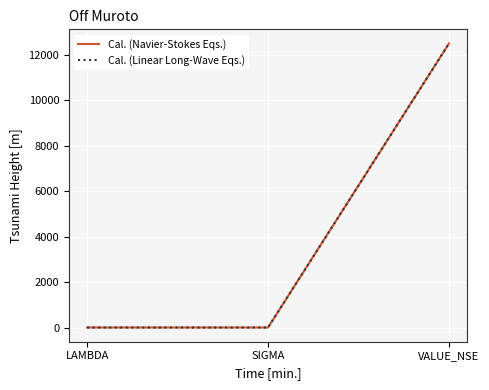

True or false: Cal. (Navier-Stokes Eqs.) has a value of 17252.8 at VALUE_NSE.

False